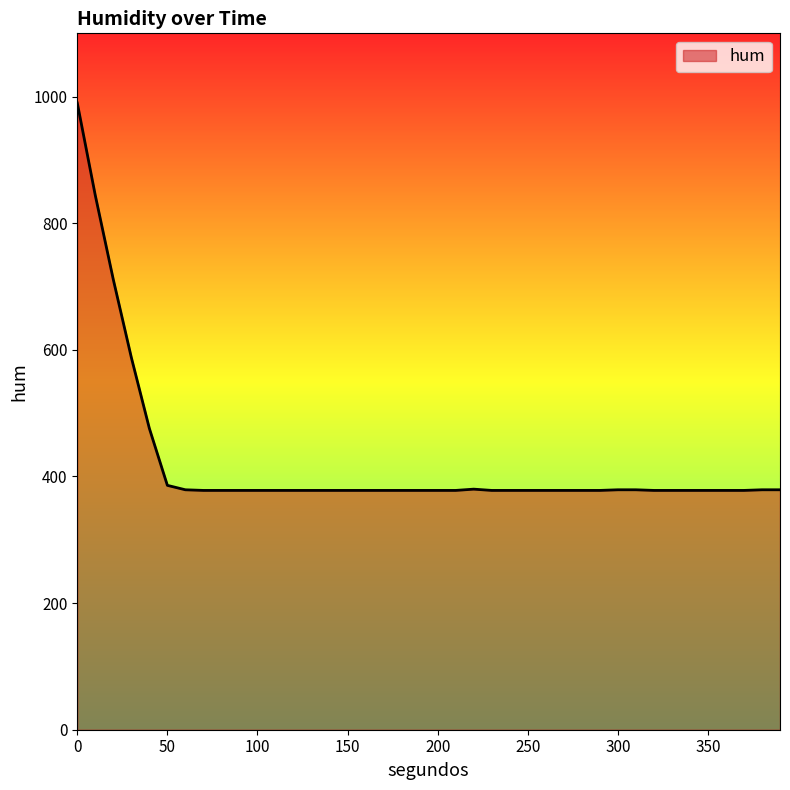

Does the chart display data point markers on the line(s)?

No